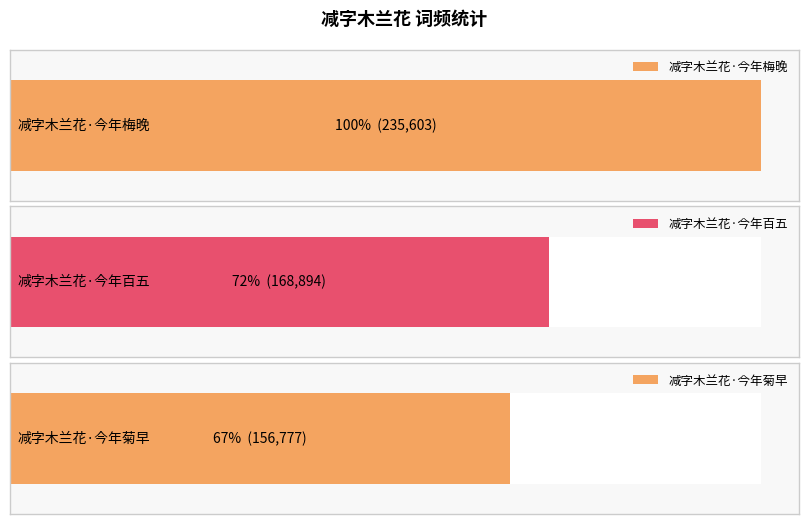

The chart shows a value of 280157 at 减字木兰花·今年百五. True or false?

False